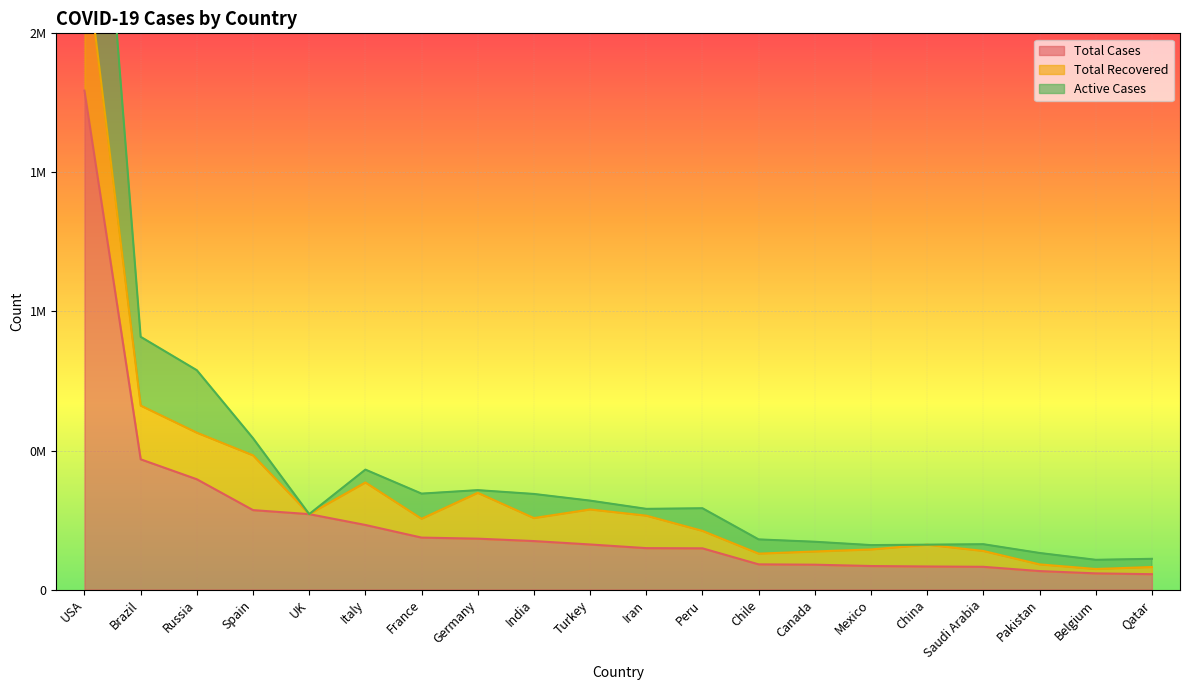

True or false: Total Cases and Active Cases intersect in this chart.

False